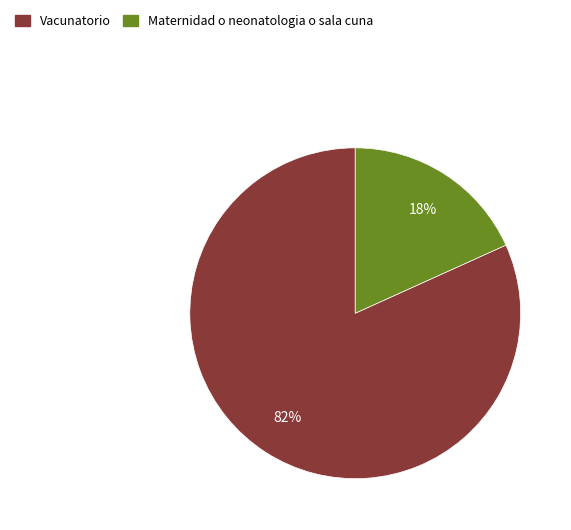

True or false: Maternidad o neonatologia o sala cuna accounts for 10% of the total.

False